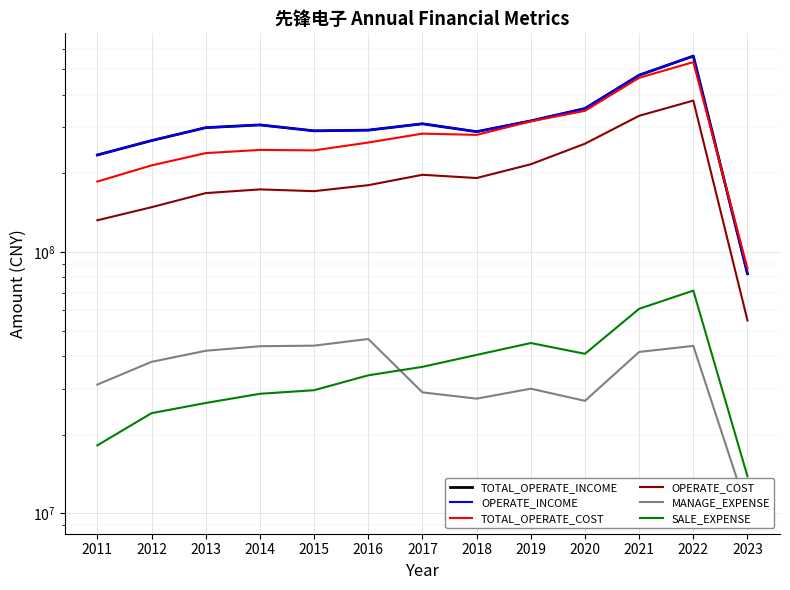

At which label does OPERATE_INCOME reach its minimum?

2023